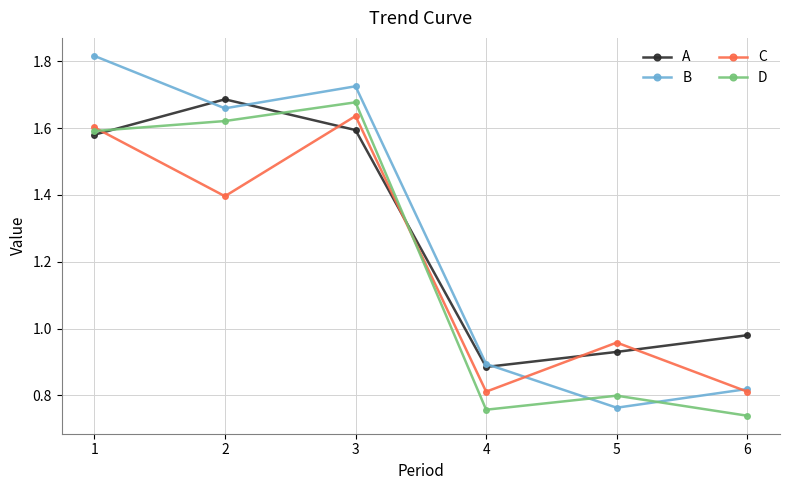

How many data points in D are less than 1?

3